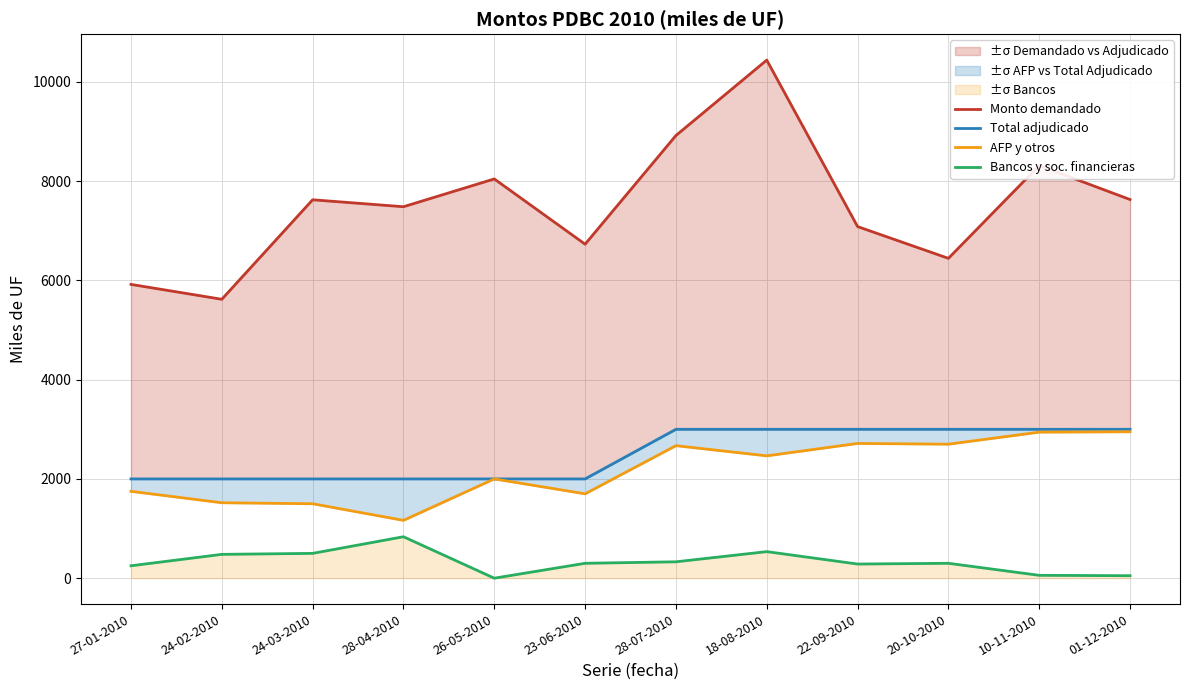

What is the difference between the maximum and minimum values in the Total adjudicado series?

1000.0